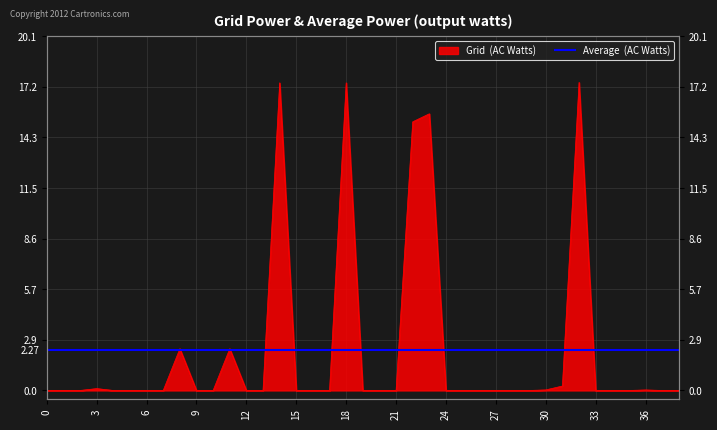

Reading left to right, extract all data points from this chart.

0=0.0	1=0.0	2=0.0	3=0.1	4=0.0	5=0.0	6=0.0	7=0.0	8=2.4	9=0.0	10=0.0	11=2.4	12=0.0	13=0.0	14=17.4	15=0.0	16=0.0	17=0.0	18=17.4	19=0.0	20=0.0	21=0.0	22=15.2	23=15.7	24=0.0	25=0.0	26=0.0	27=0.0	28=0.0	29=0.0	30=0.0	31=0.3	32=17.5	33=0.0	34=0.0	35=0.0	36=0.0	37=0.0	38=0.0